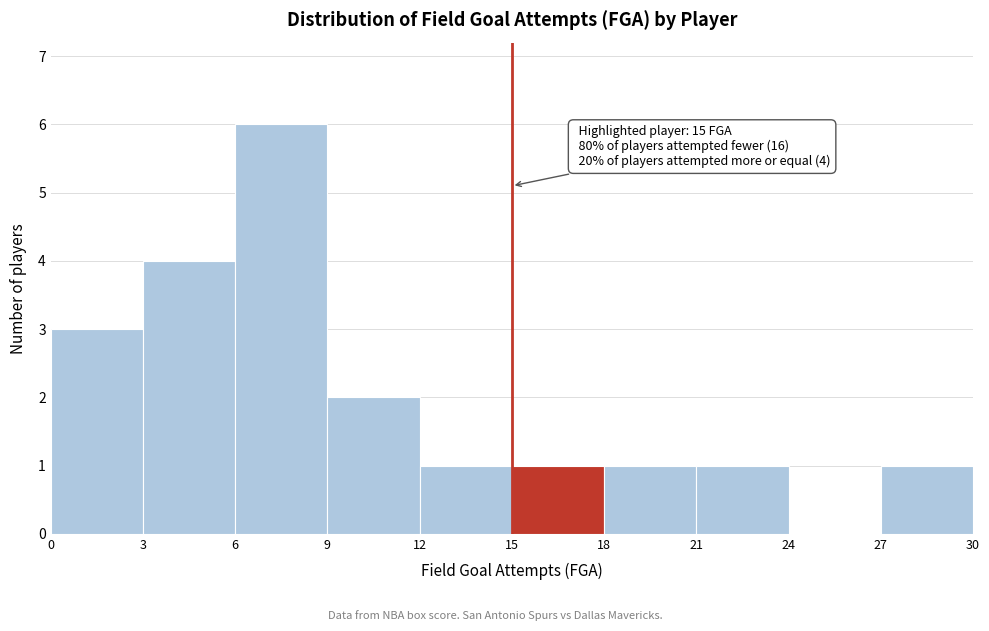

Over which range of the x-axis is the bar tallest?

6 to 9